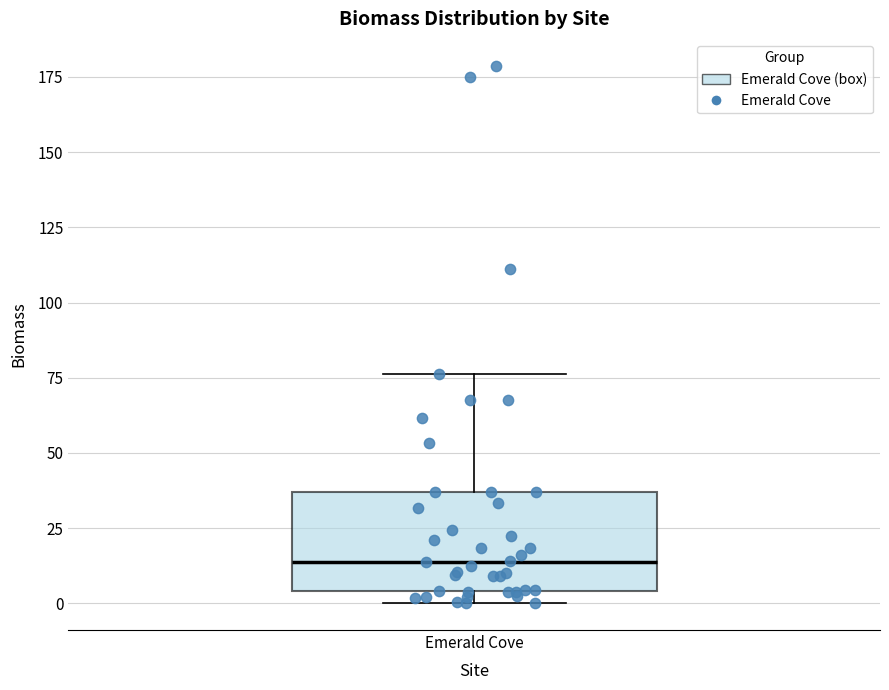

Read this box plot against the y-axis: the position of the median line, the range covered by the box, and the ends of both whiskers. The values are not printed on the chart, so give them approximately, as read against the axis.

median 15, box 5 to 35, whiskers 0 to 75